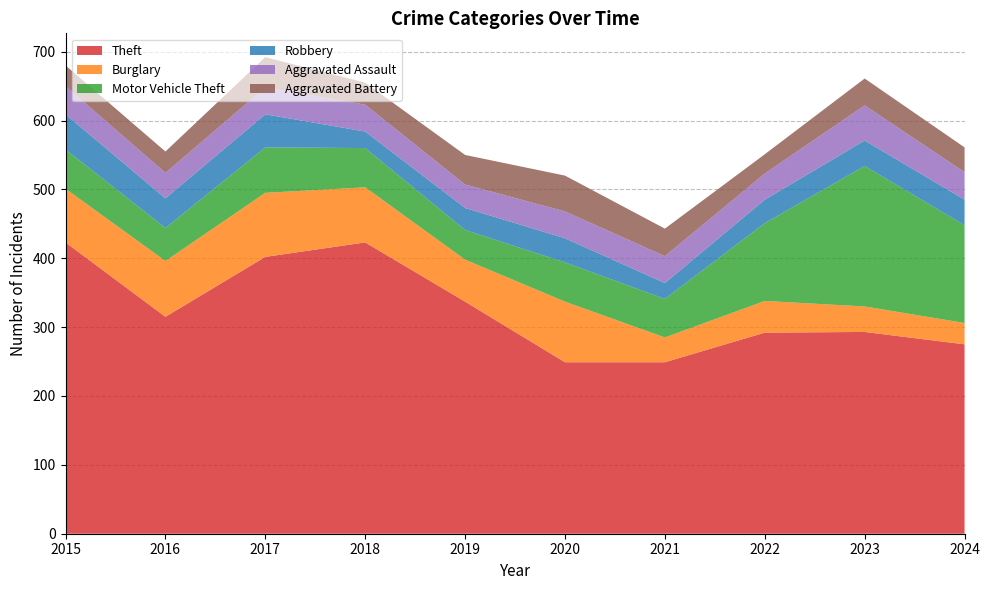

Reading left to right, what are all the values shown in this chart?

Theft: 423	315	402	423	337	249	249	292	293	275
Burglary: 78	81	93	80	61	88	36	46	37	31
Motor Vehicle Theft: 57	48	66	57	43	57	56	113	204	142
Robbery: 51	43	48	24	32	35	23	34	37	37
Aggravated Assault: 41	37	39	39	34	39	39	38	51	40
Aggravated Battery: 30	31	44	32	43	52	40	28	39	36